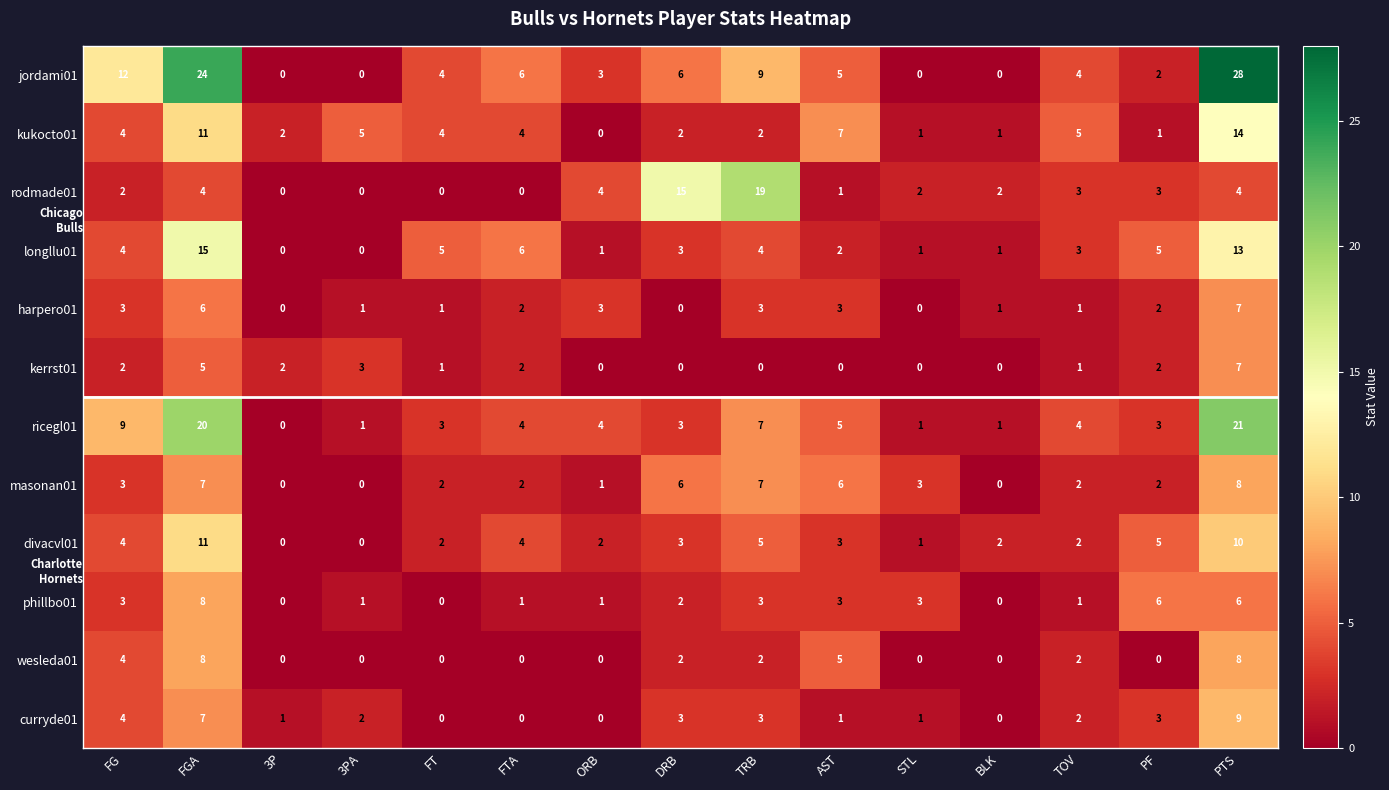

What is the total value across all series at STL?

13